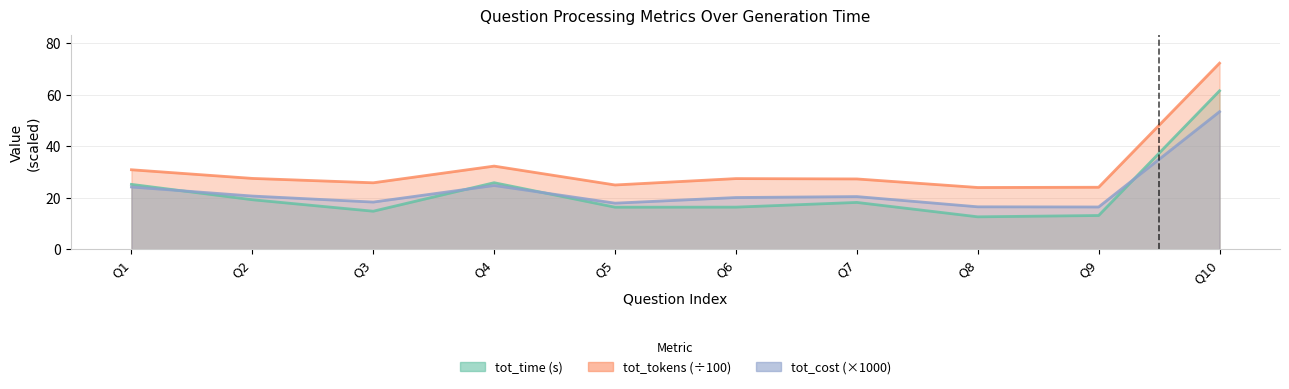

True or false: tot_cost has more than 1 points higher than both neighbors.

True